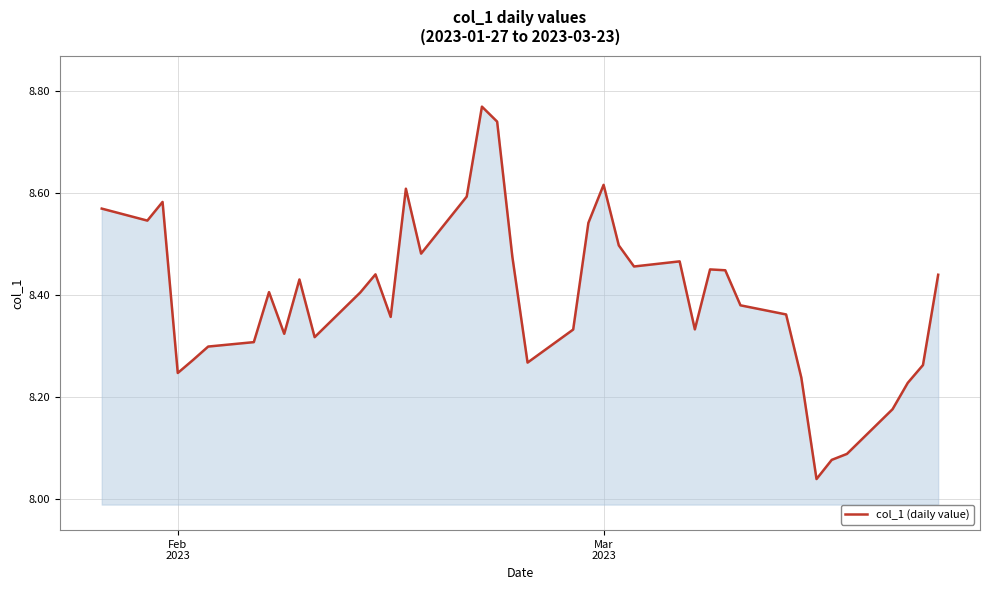

How many interior local valleys (lower than both neighbors) does the data have?

10